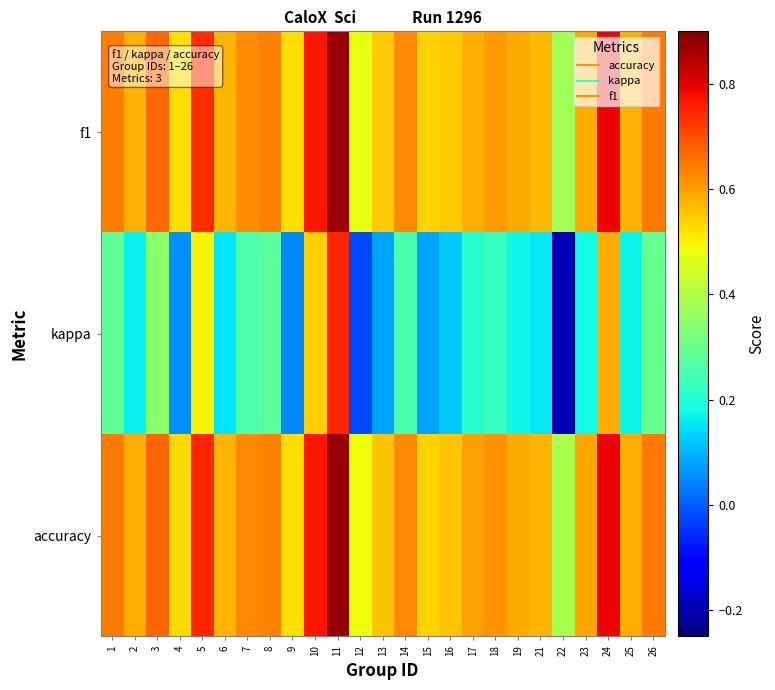

At 6, list the series in order from largest to smallest.

accuracy, f1, kappa